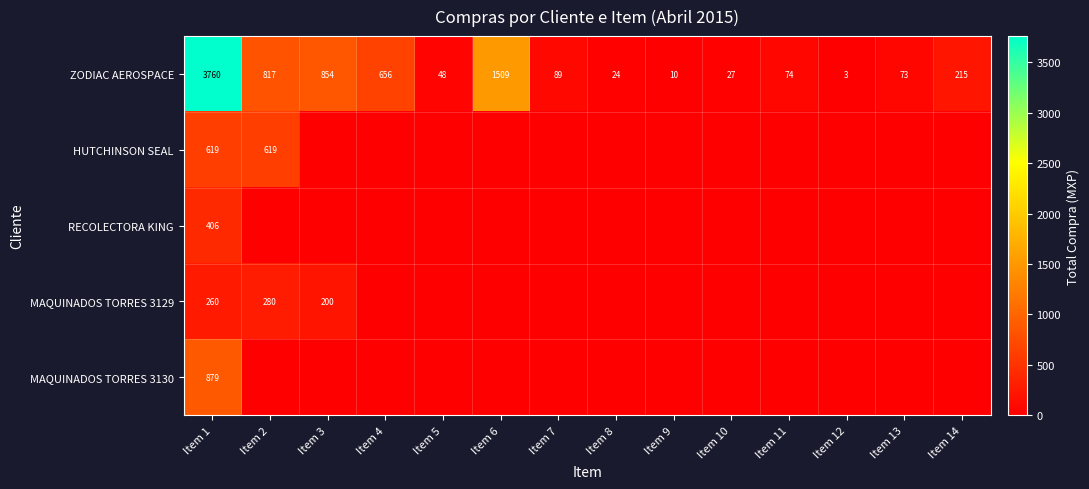

Between Item 1 and Item 14, which is larger?

Item 1